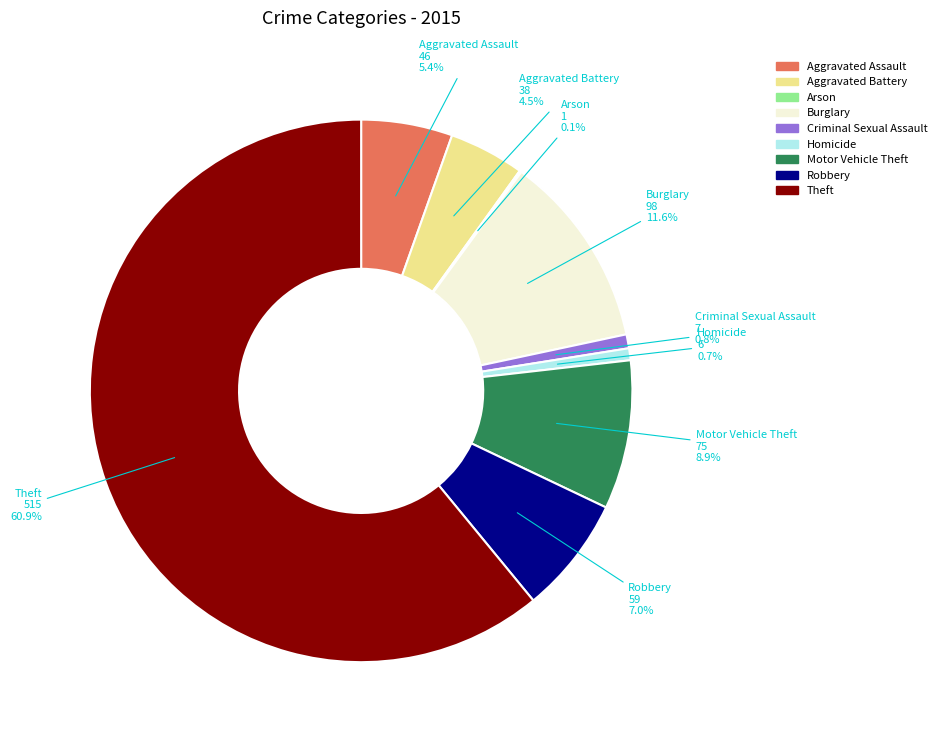

To the nearest percent, what is the difference between the largest and smallest slice percentages?

61%